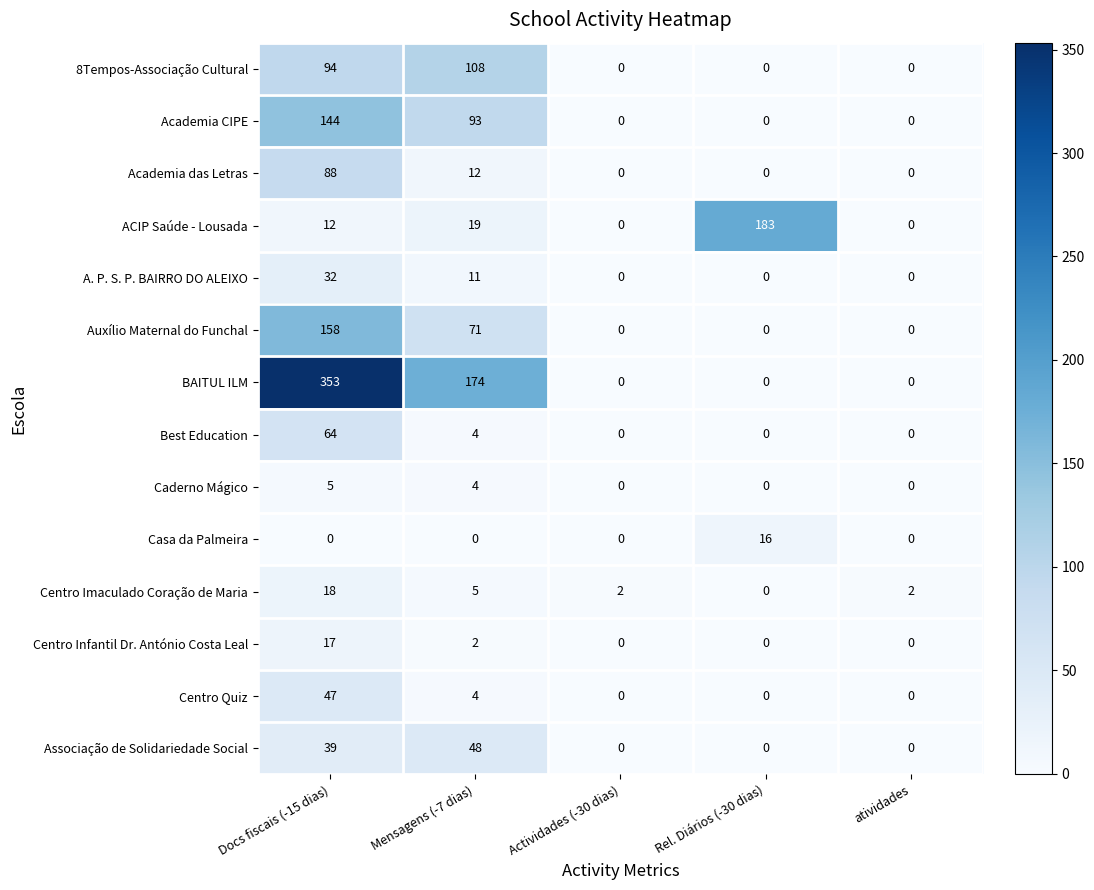

How many positive values does the Centro Infantil Dr. António Costa Leal series have?

2